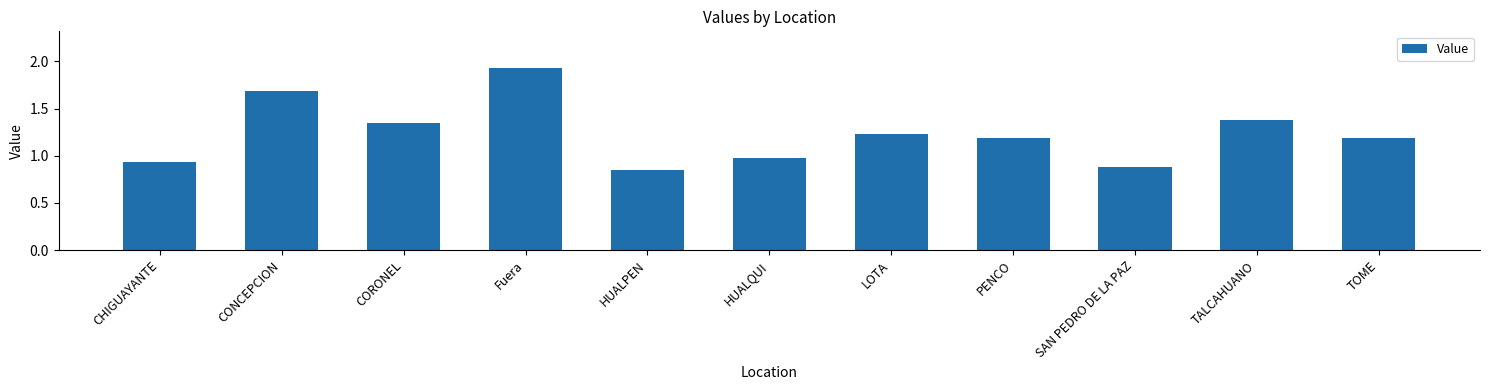

At which label is the value closest to 1?

HUALQUI